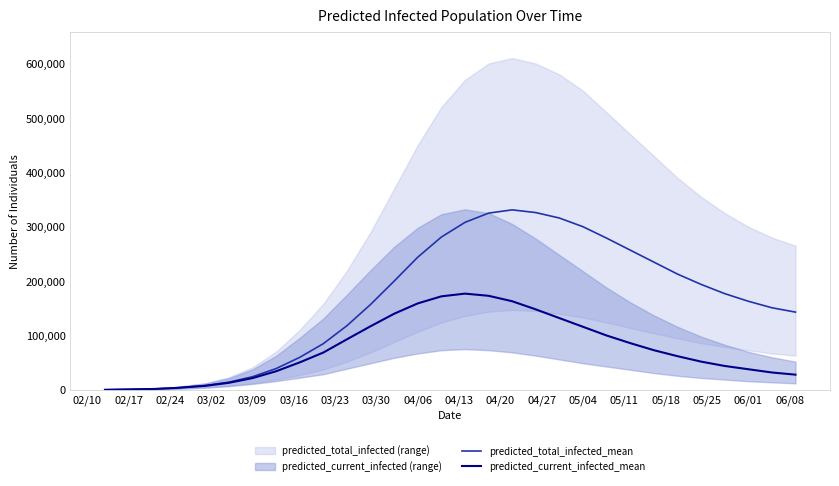

How many data points in predicted_total_infected_mean are above 177000?

14